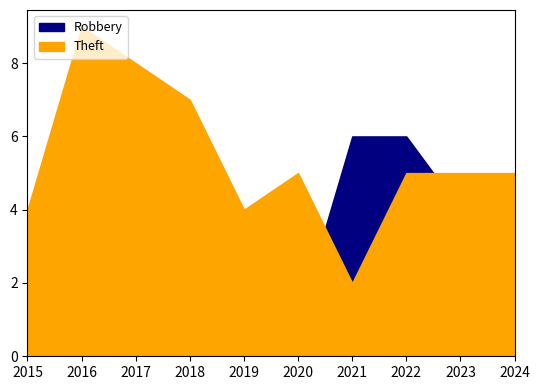

What is the smallest value displayed?

1